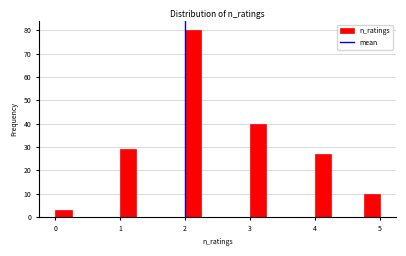

Around what value on the x-axis is the tallest bar? Give the approximate position of its centre, as read against the axis.

2.1